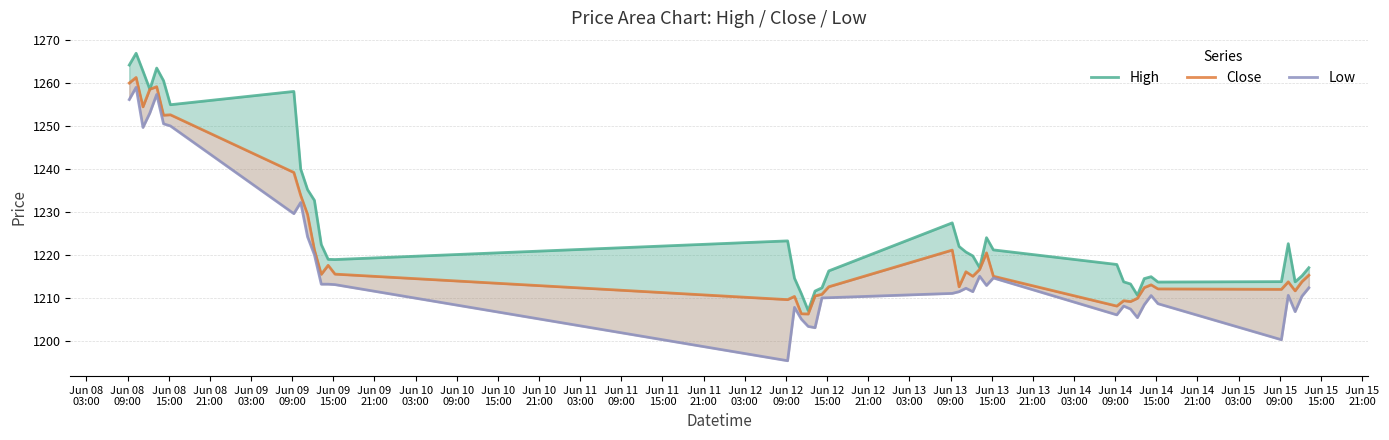

Count the number of categories in the chart.

40